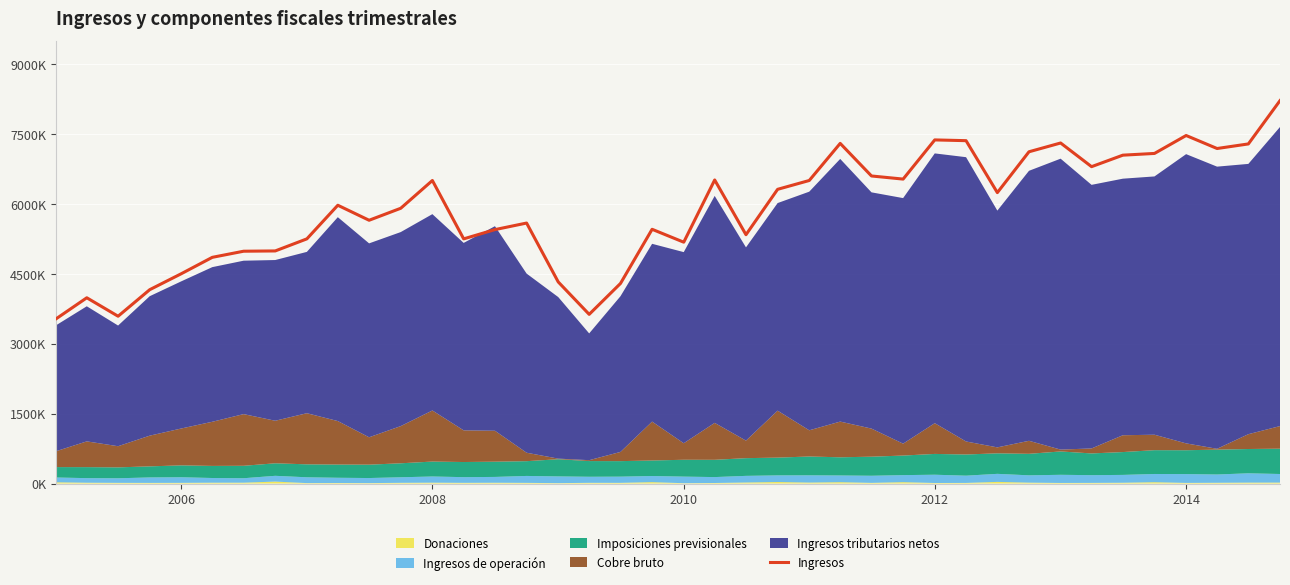

The chart shows a value of 7375520 at 2012. True or false?

True